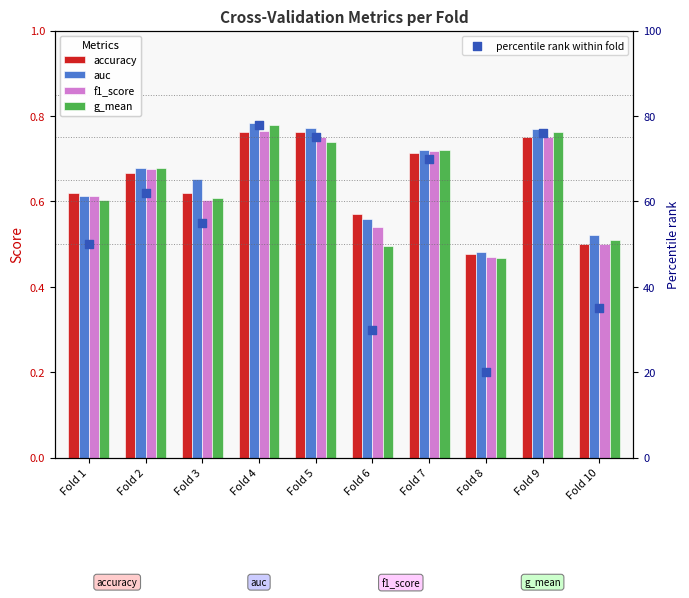

Is the value of auc at Fold 6 greater than the value of g_mean at Fold 3?

No